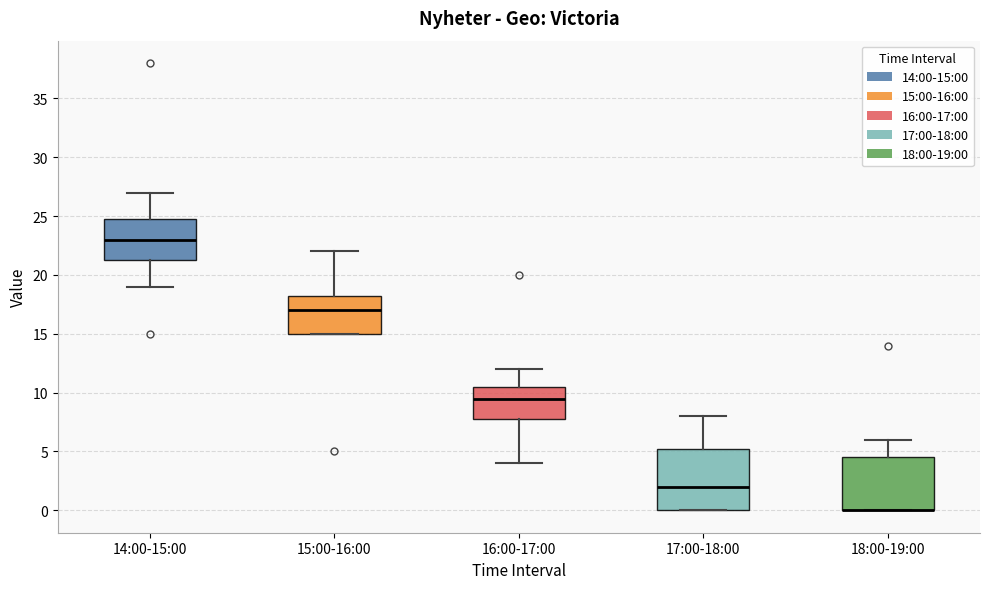

Comparing the boxes themselves (not the whiskers), which one is the tallest?

17:00-18:00